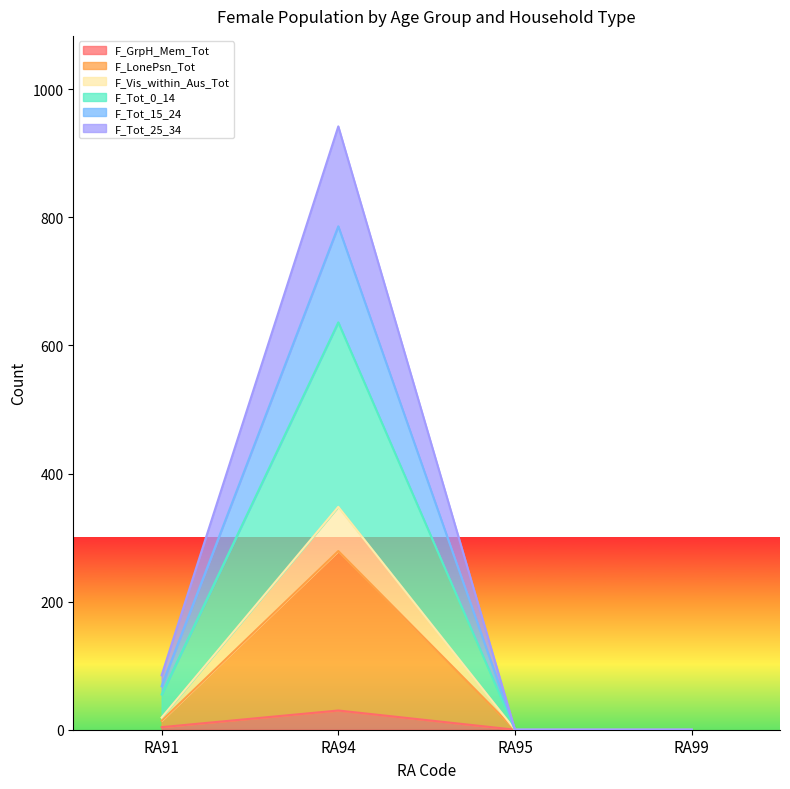

True or false: F_Tot_25_34 and F_GrpH_Mem_Tot intersect in this chart.

False